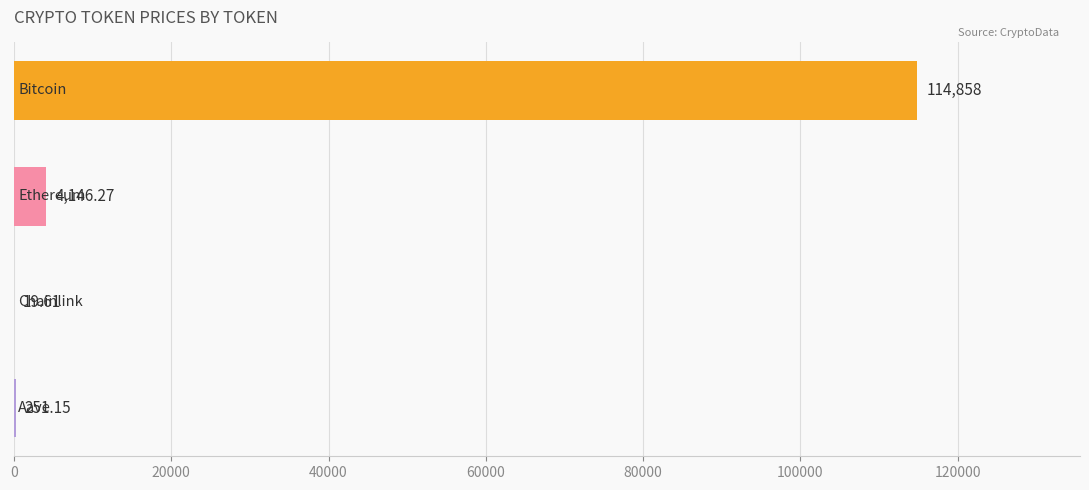

What is the sum of all values?

119275.0